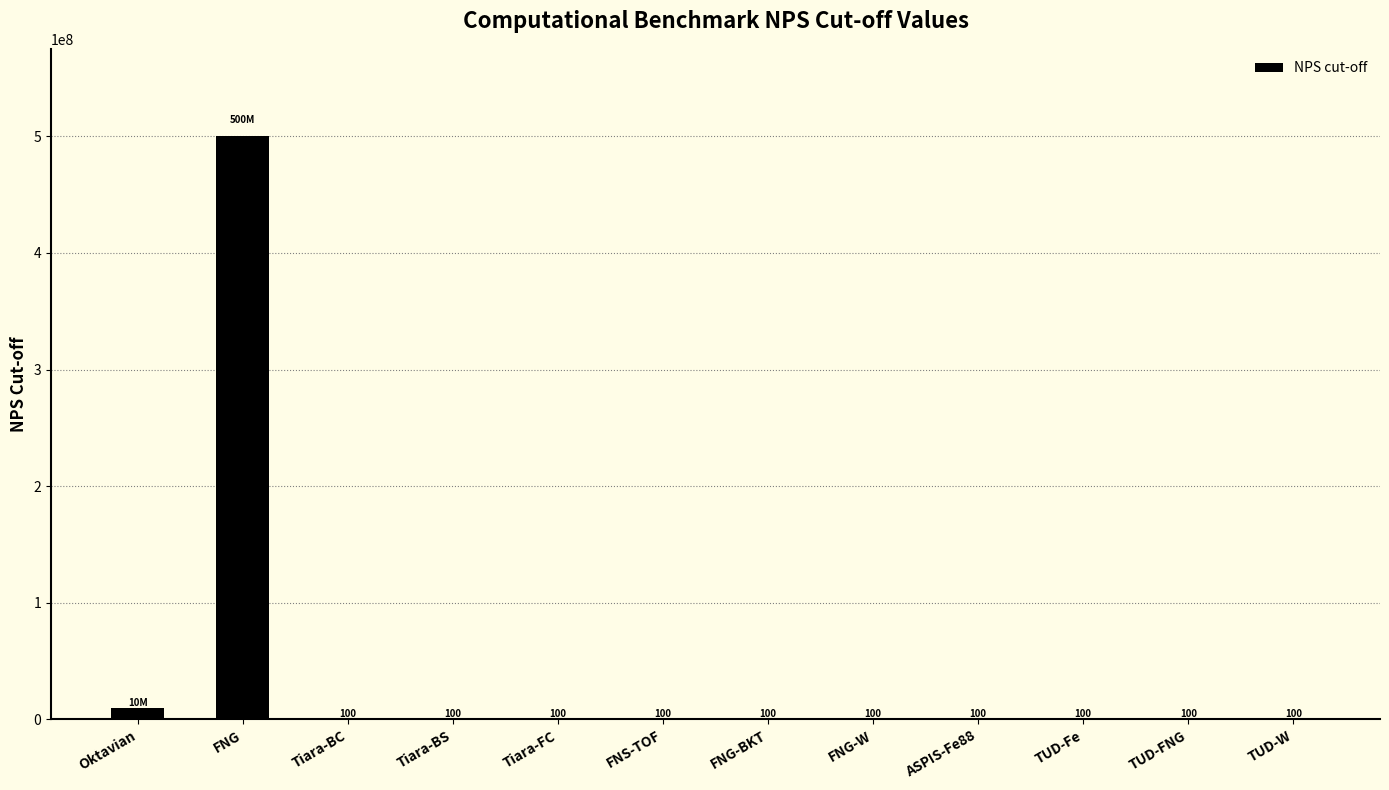

Is it true that the value at Tiara-BC is 100?

True